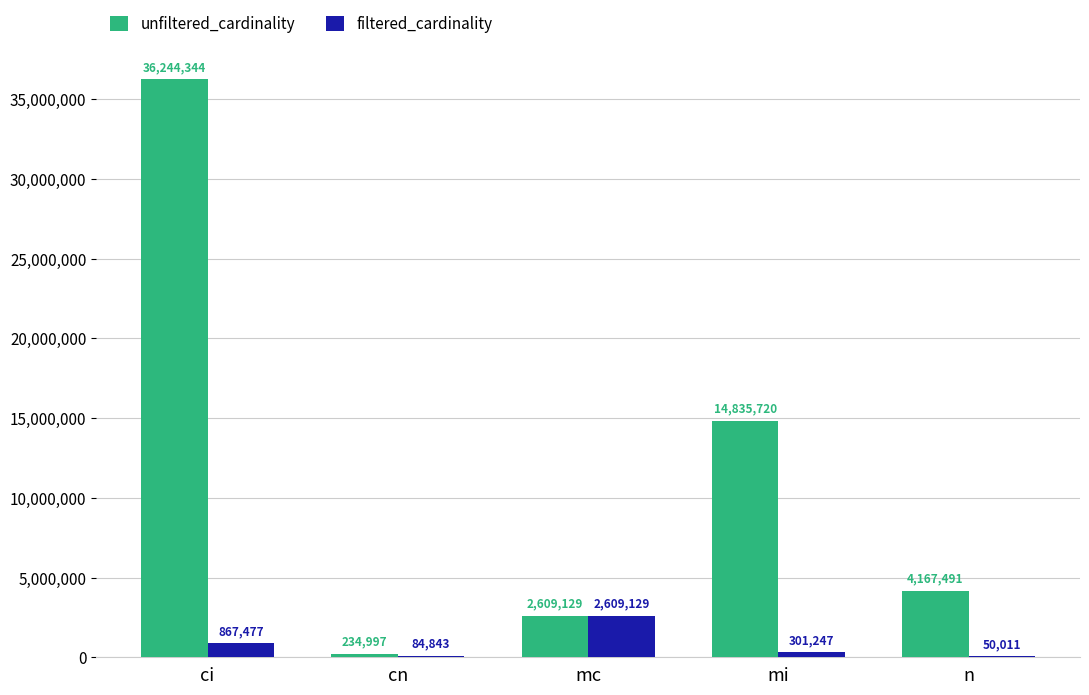

How many series are shown in this chart?

2